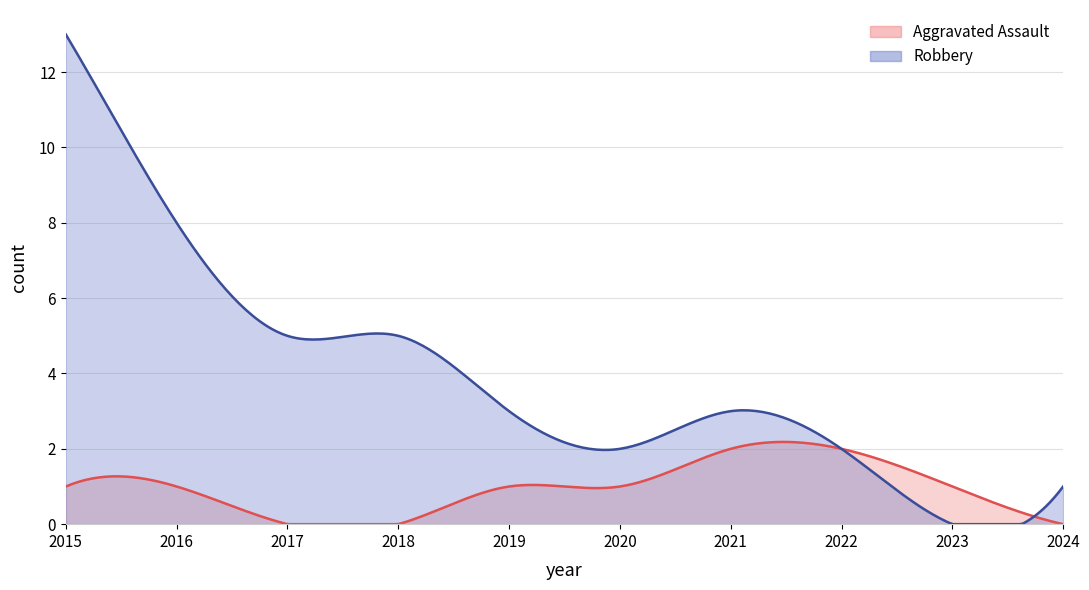

Between 2024 and 2018, which is larger?

2024